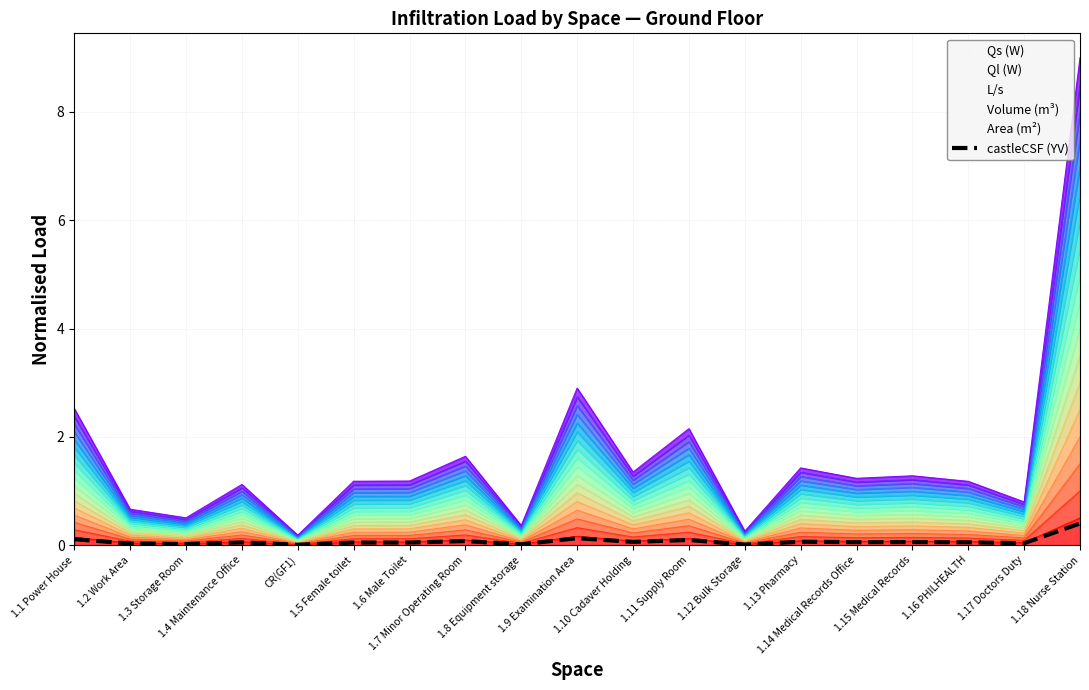

What is the difference between the Area (m²) values at 1.9 Examination Area and 1.18 Nurse Station?

0.3